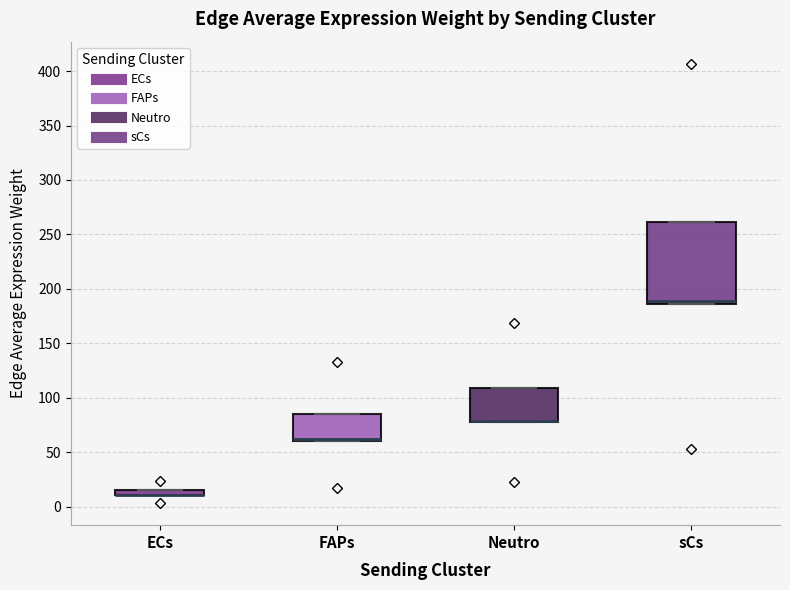

Which box is the tallest, from its lower edge to its upper edge?

sCs